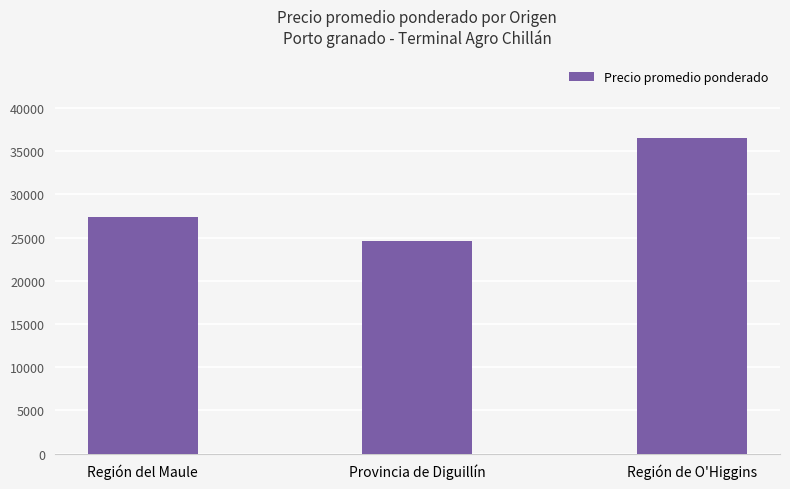

How many data points are less than 27379?

1